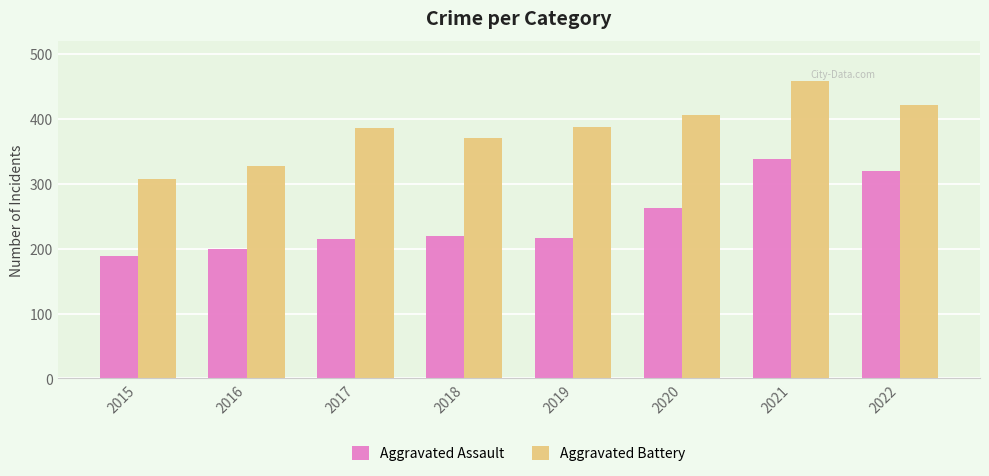

Rank the series by their average value, from highest to lowest.

Aggravated Battery, Aggravated Assault